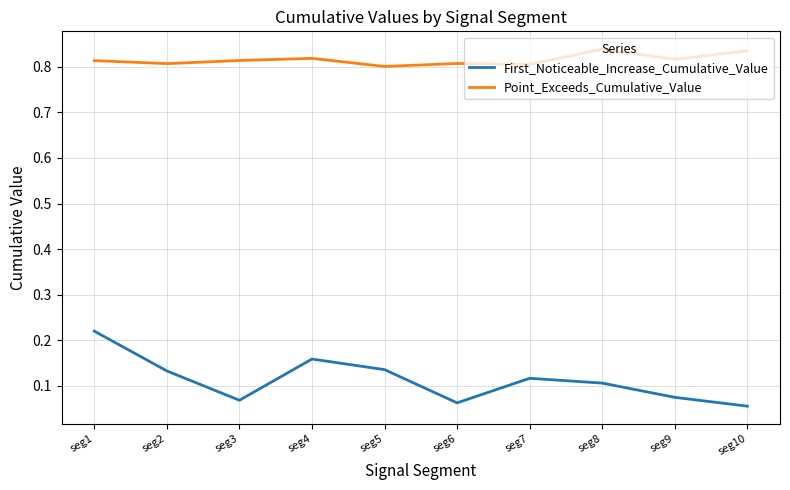

Which label corresponds to the smallest value in the chart?

seg10